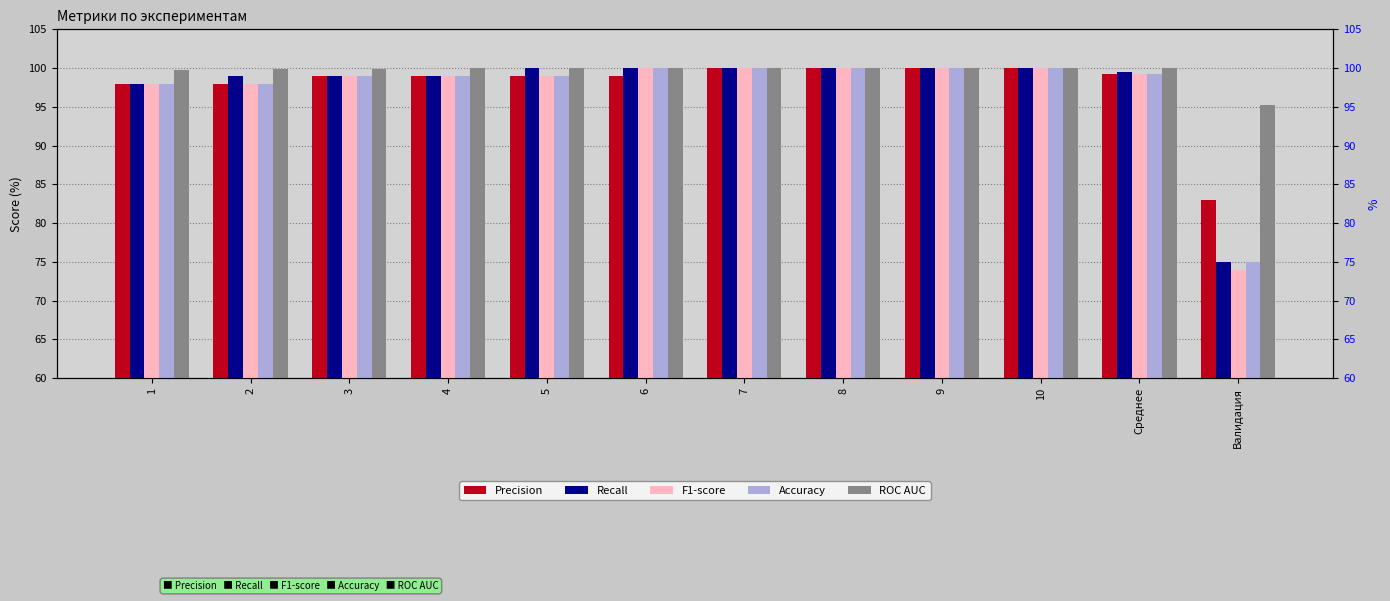

The value of Precision at Валидация is 83.0. True or false?

True